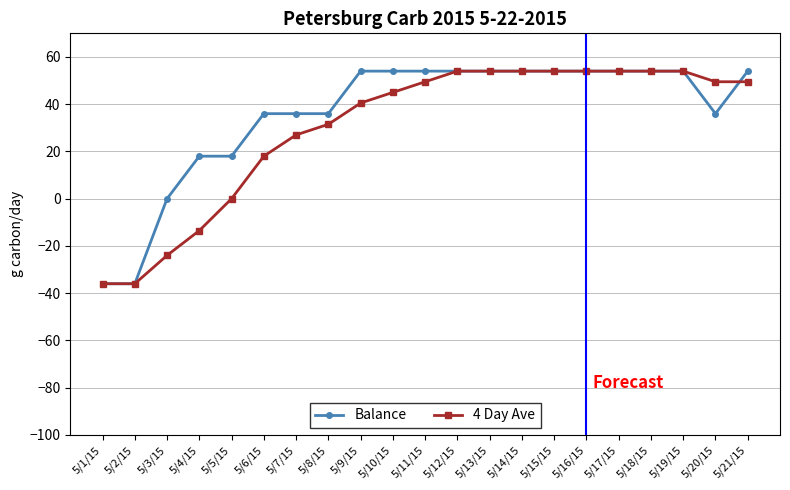

Which series changed the most between 5/8/15 and 5/12/15?

4 Day Ave